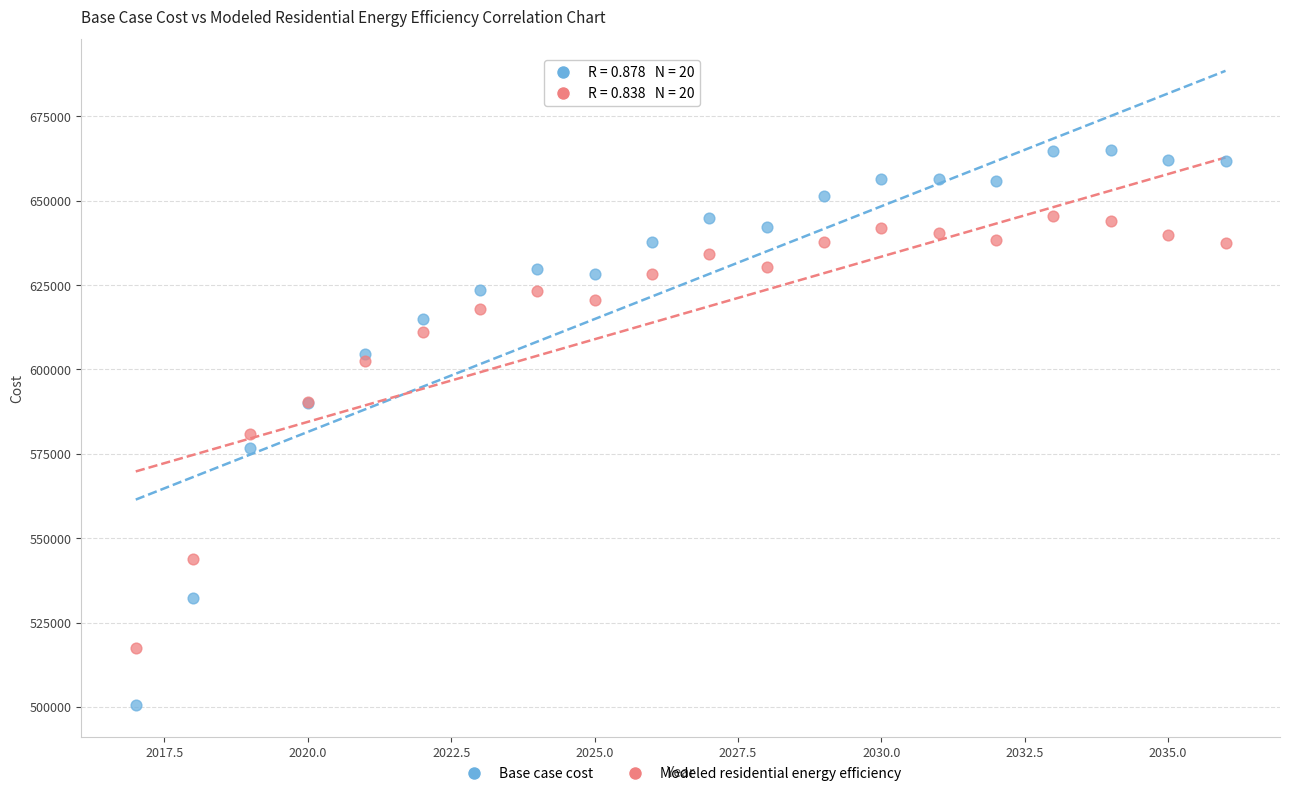

Which series reaches the maximum Y coordinate?

Base case cost